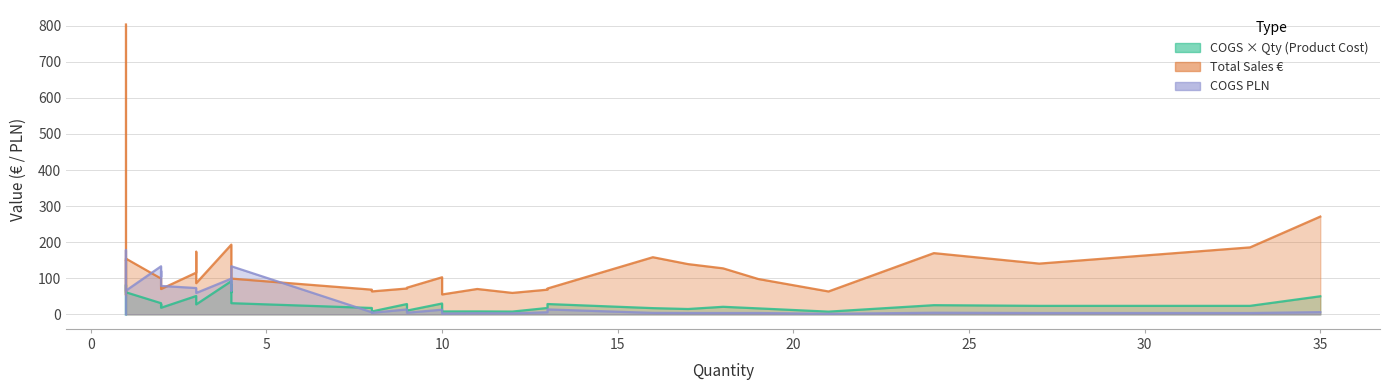

What is the sum of all COGS PLN values?

1475.2